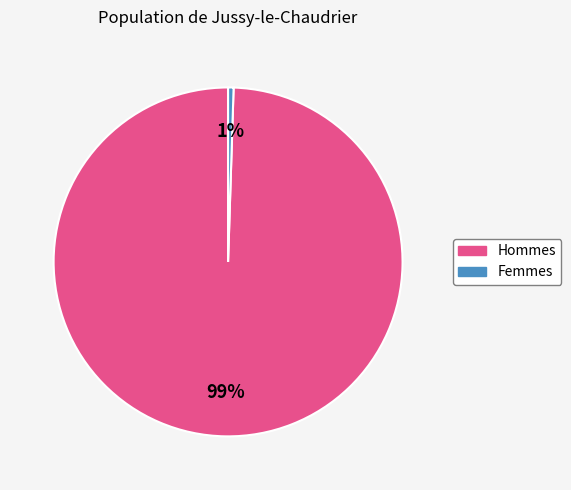

Does any single category account for the majority?

Yes